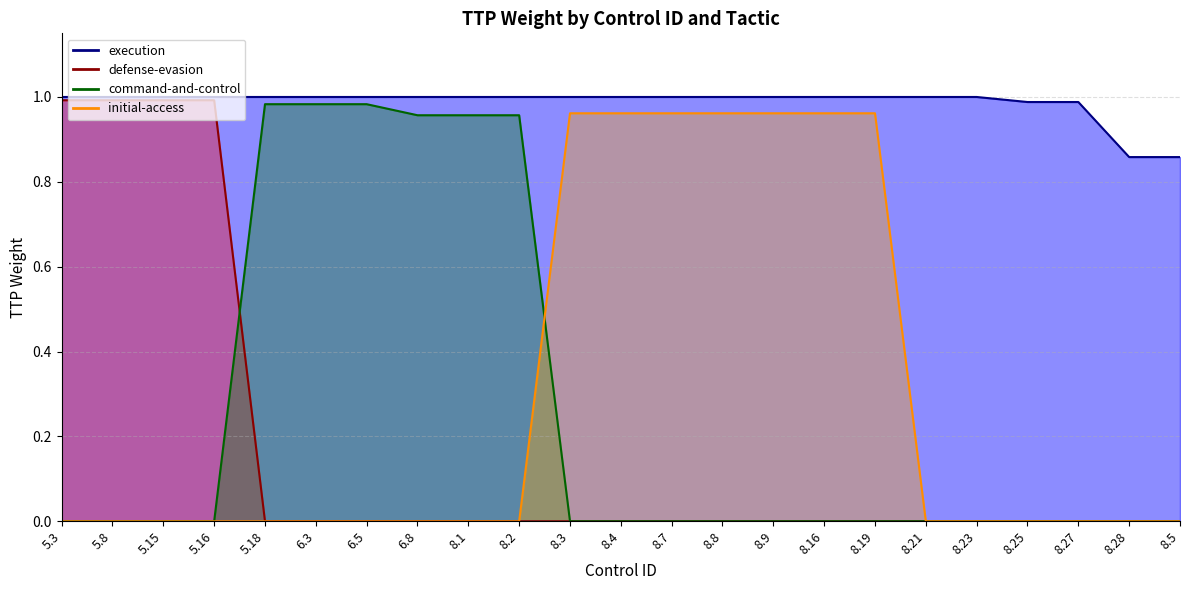

Is the value of initial-access at 8.28 greater than the value of defense-evasion at 8.9?

No